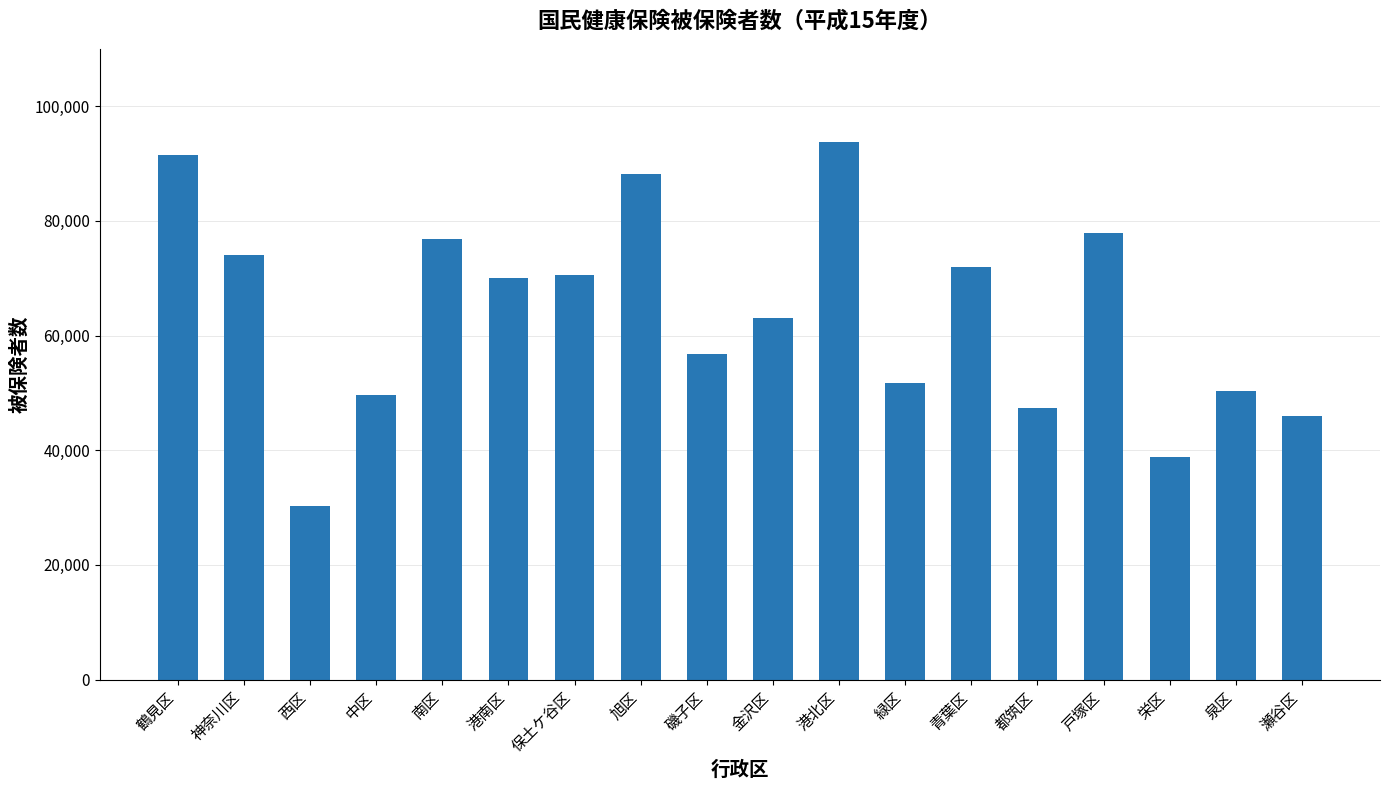

What is the label of the 8th bar from the left?

旭区